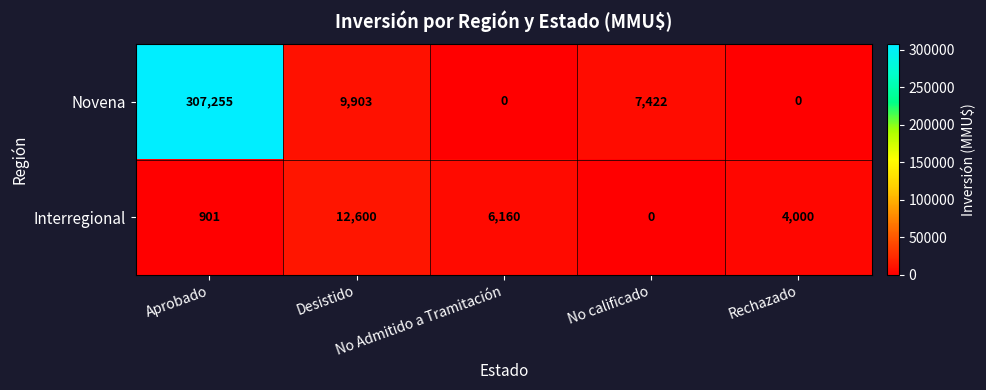

What is the difference between the maximum and second lowest values in the Interregional series?

11699